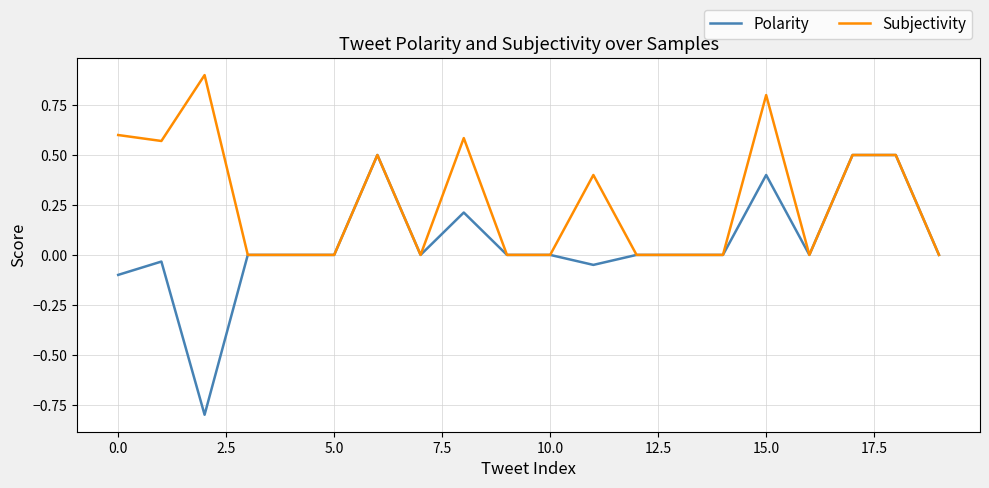

Does the chart display data point markers on the line(s)?

No